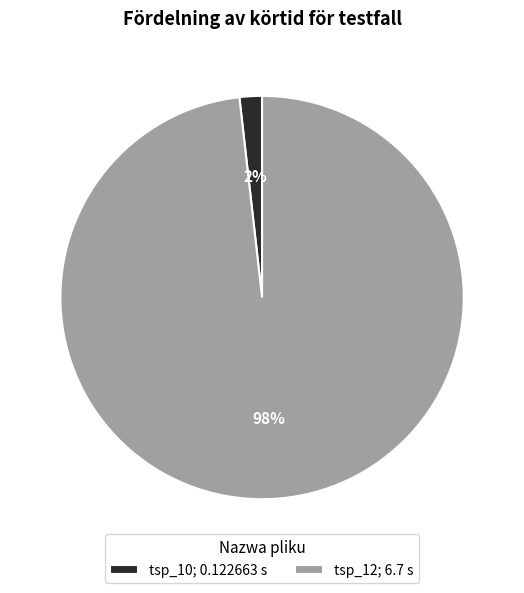

Combined, do tsp_10; 0.122663 s and tsp_12; 6.7 s account for over 50%?

Yes